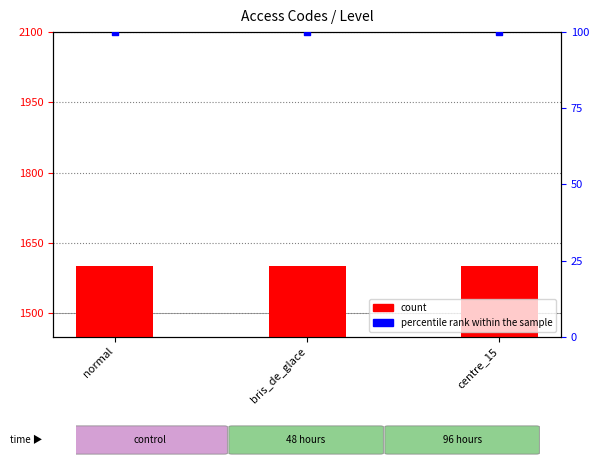

At which category is the sum across all series the highest?

normal